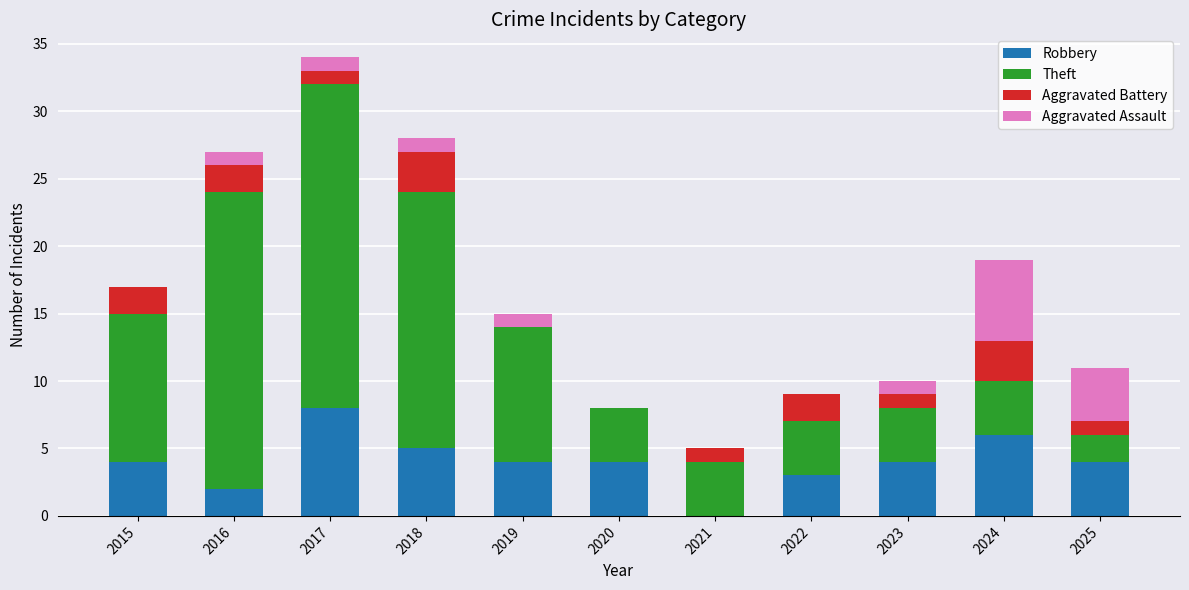

At which category is the sum across all series the highest?

2017